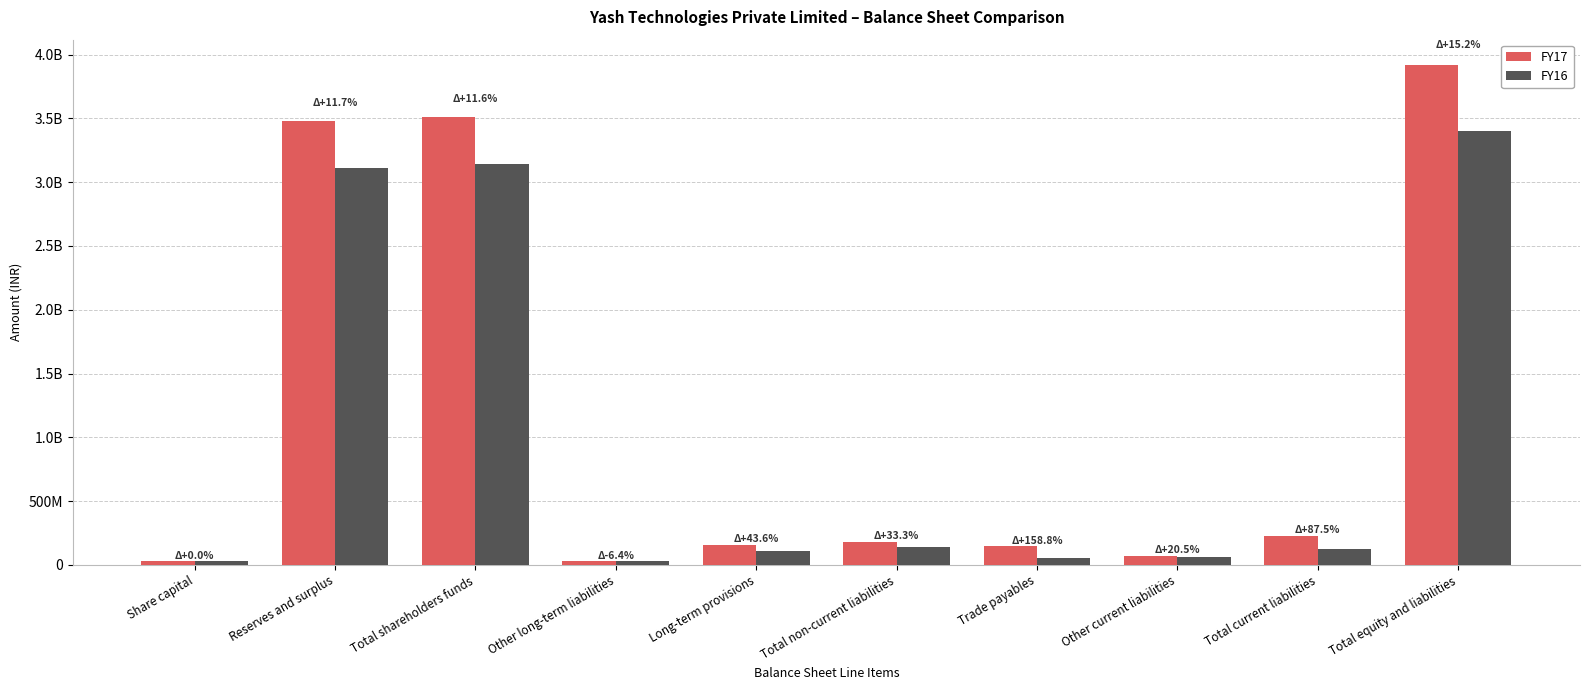

What is the difference between the maximum and minimum values in the FY17 series?

3893671089